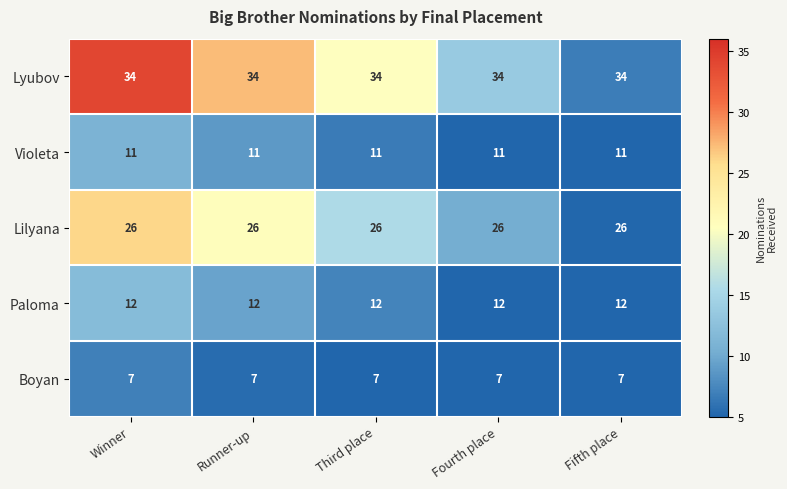

What is the spread (max minus min) of values at Winner?

27